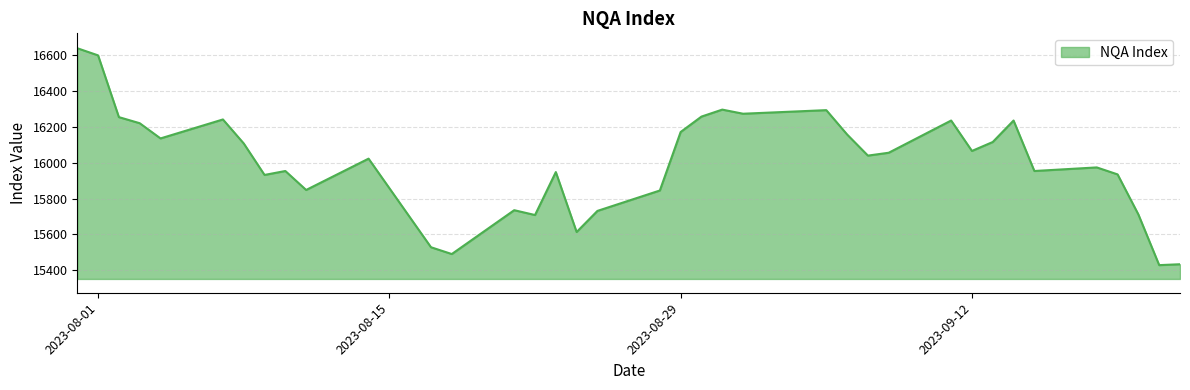

What is the greatest value displayed?

16640